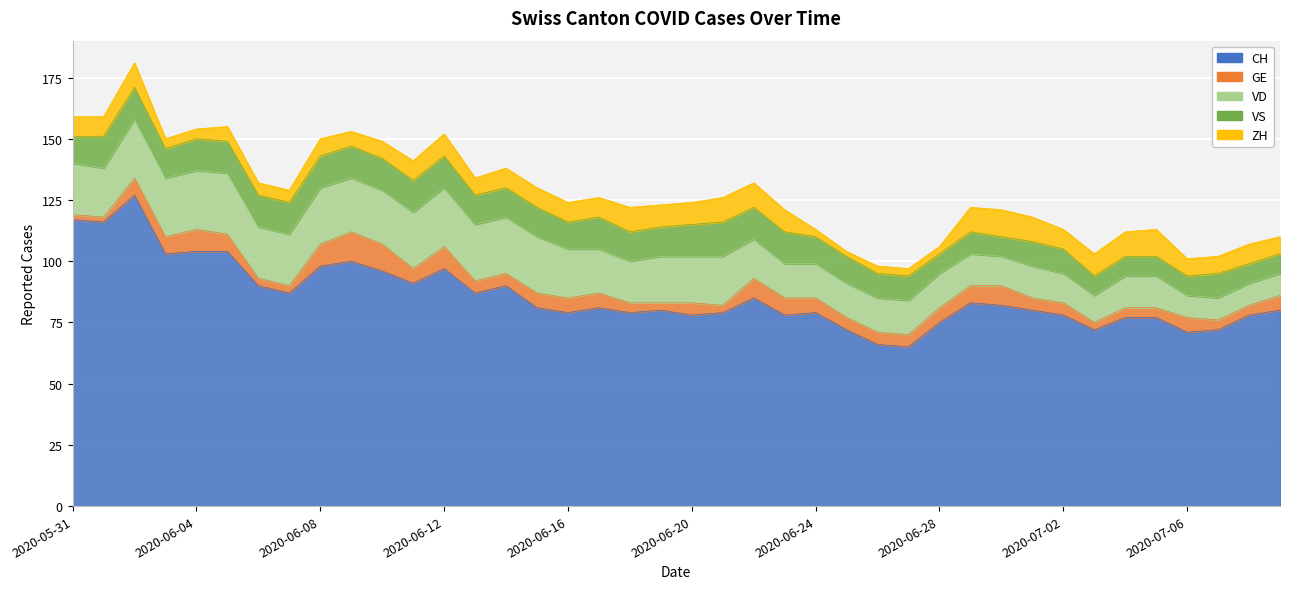

Reading right to left, what are all the values shown in this chart?

CH: 80	78	72	71	77	77	72	78	80	82	83	75	65	66	72	79	78	85	79	78	80	79	81	79	81	90	87	97	91	96	100	98	87	90	104	104	103	127	116	117
GE: 6	4	4	6	4	4	3	5	5	8	7	6	5	5	5	6	7	8	3	5	3	4	6	6	6	5	5	9	6	11	12	9	3	3	7	9	7	7	2	2
VD: 9	9	9	9	13	13	11	12	13	12	13	14	14	14	14	14	14	16	20	19	19	17	18	20	23	23	23	24	23	22	22	23	21	21	25	24	24	24	20	21
VS: 8	8	10	8	8	8	8	10	10	8	9	8	10	10	11	11	13	13	14	13	12	12	13	11	12	12	12	13	13	13	13	13	13	13	13	13	12	13	13	11
ZH: 7	8	7	7	11	10	9	8	10	11	10	3	3	3	2	3	9	10	10	9	9	10	8	8	8	8	7	9	8	7	6	7	5	5	6	4	4	10	8	8